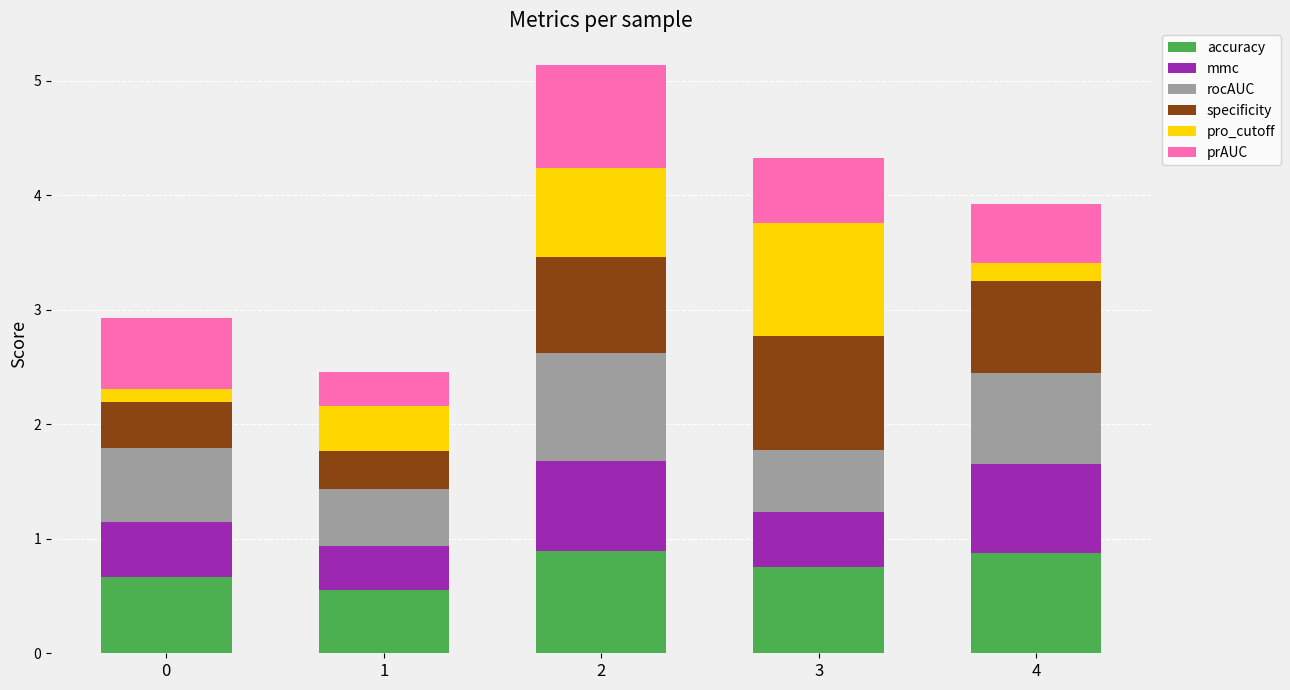

The accuracy series shows 0.3 at 1. True or false?

False